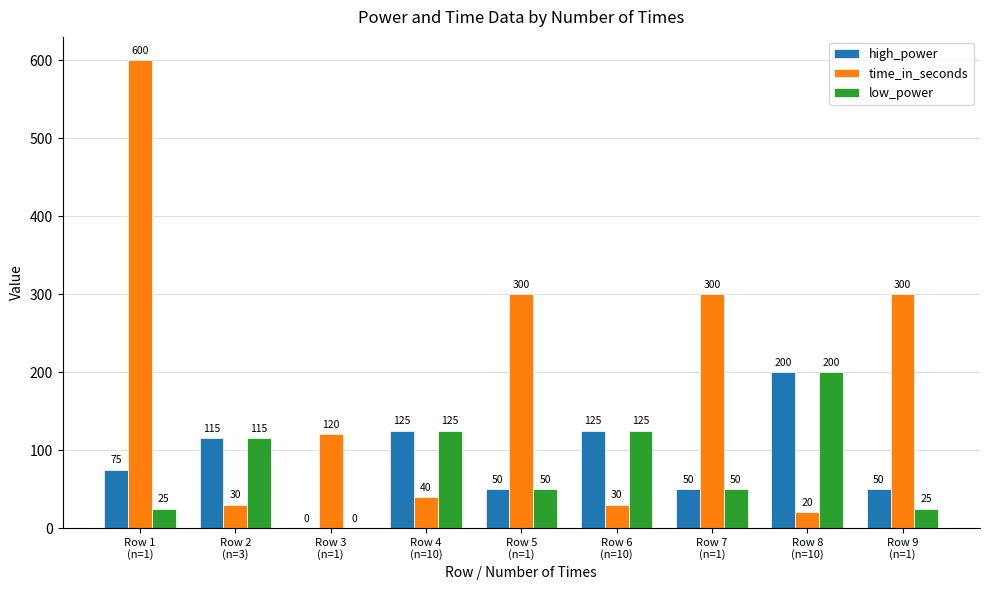

What is the total value across all series at Row 7
(n=1)?

400